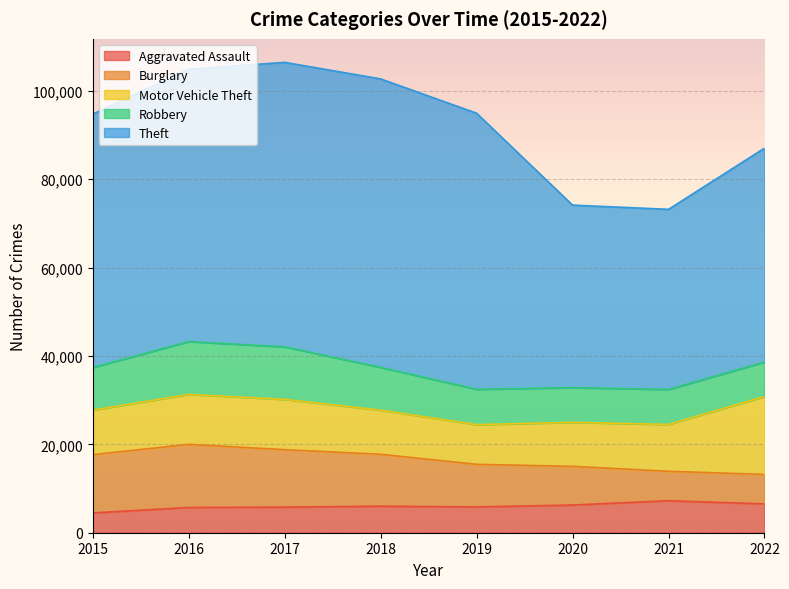

At how many categories does at least one series exceed 60059?

4